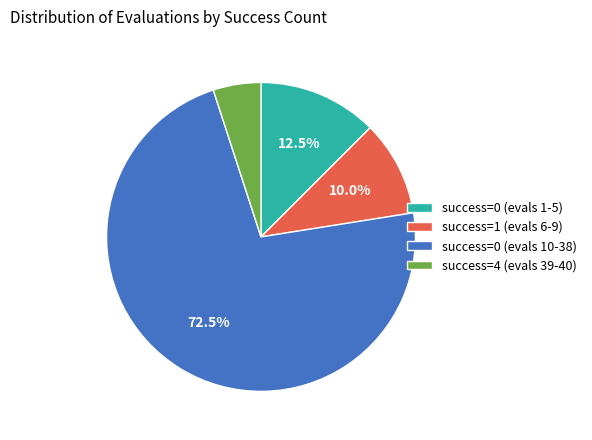

Which category has the biggest portion of the pie?

success=0 (evals 10-38)